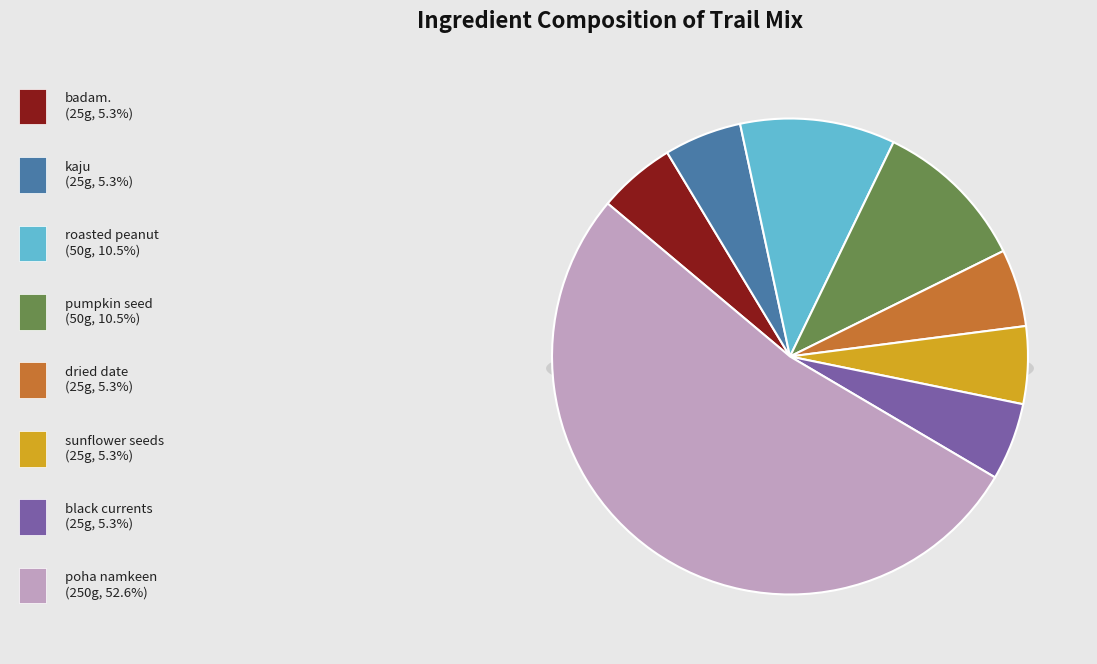

Rank the categories by value from highest to lowest.

poha namkeen, roasted peanut, pumpkin seed, badam., kaju, dried date, sunflower seeds, black currents